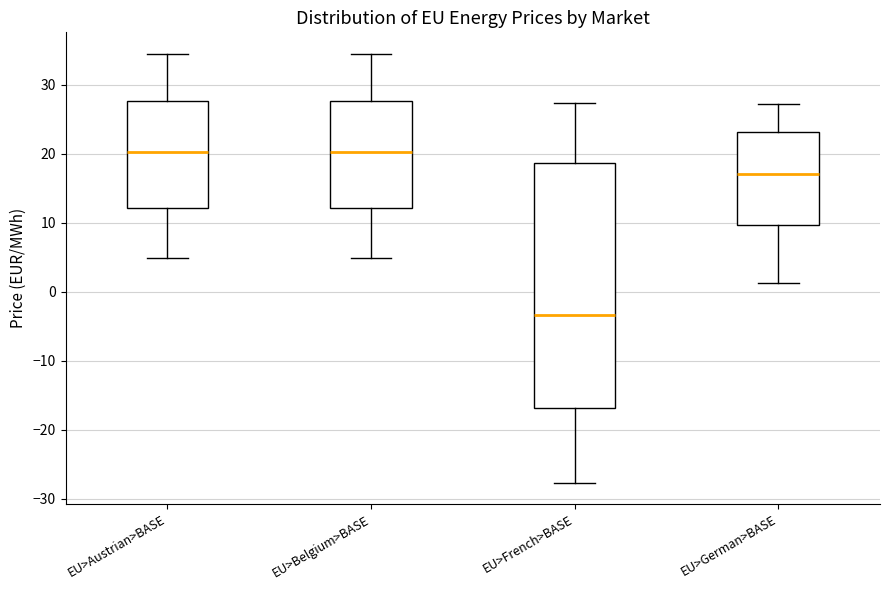

Which box's median line is the lowest?

EU>French>BASE